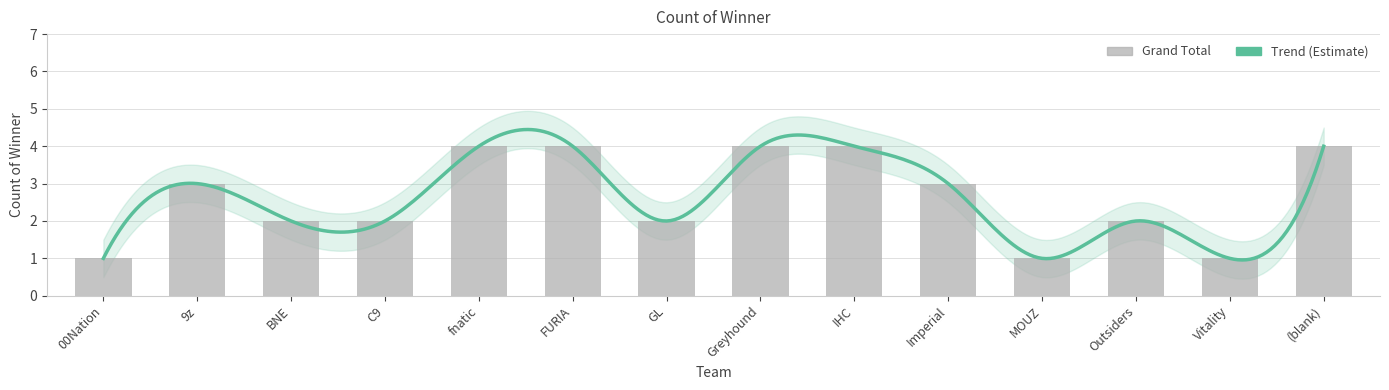

List the labels in order of value, largest first.

fnatic, FURIA, Greyhound, IHC, (blank), 9z, Imperial, BNE, C9, GL, Outsiders, 00Nation, MOUZ, Vitality